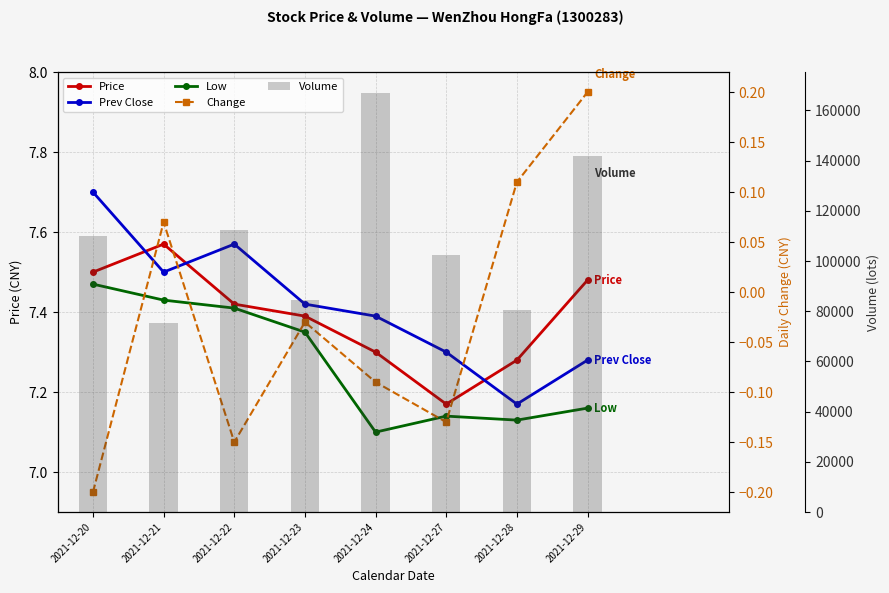

What is the maximum value for Volume?

166907.0